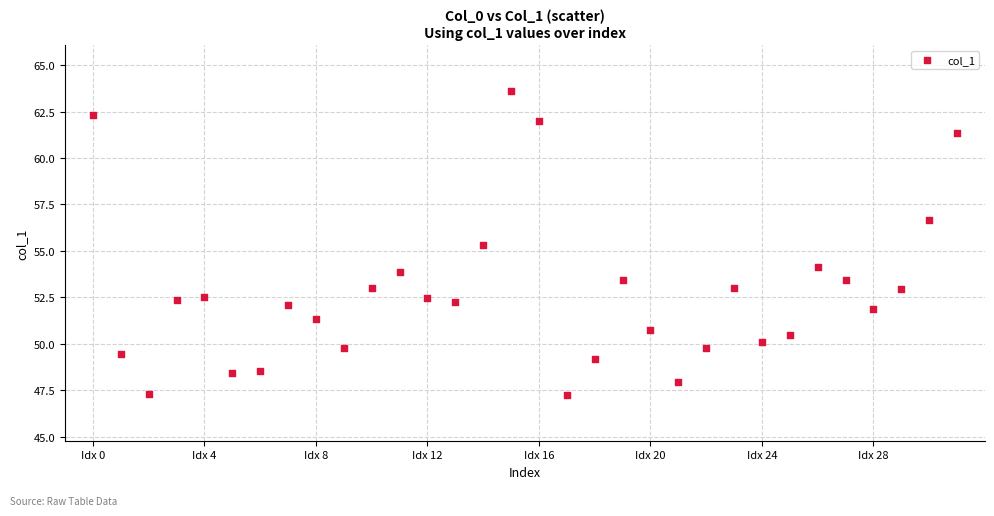

What is the range of Y values (max minus min)?

16.4